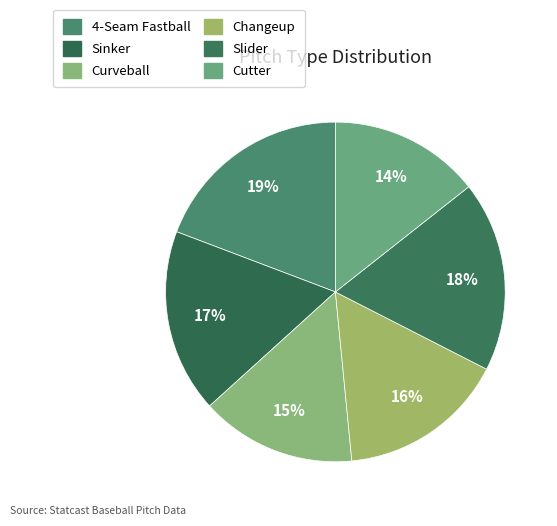

To the nearest percent, what portion does Sinker represent?

17%